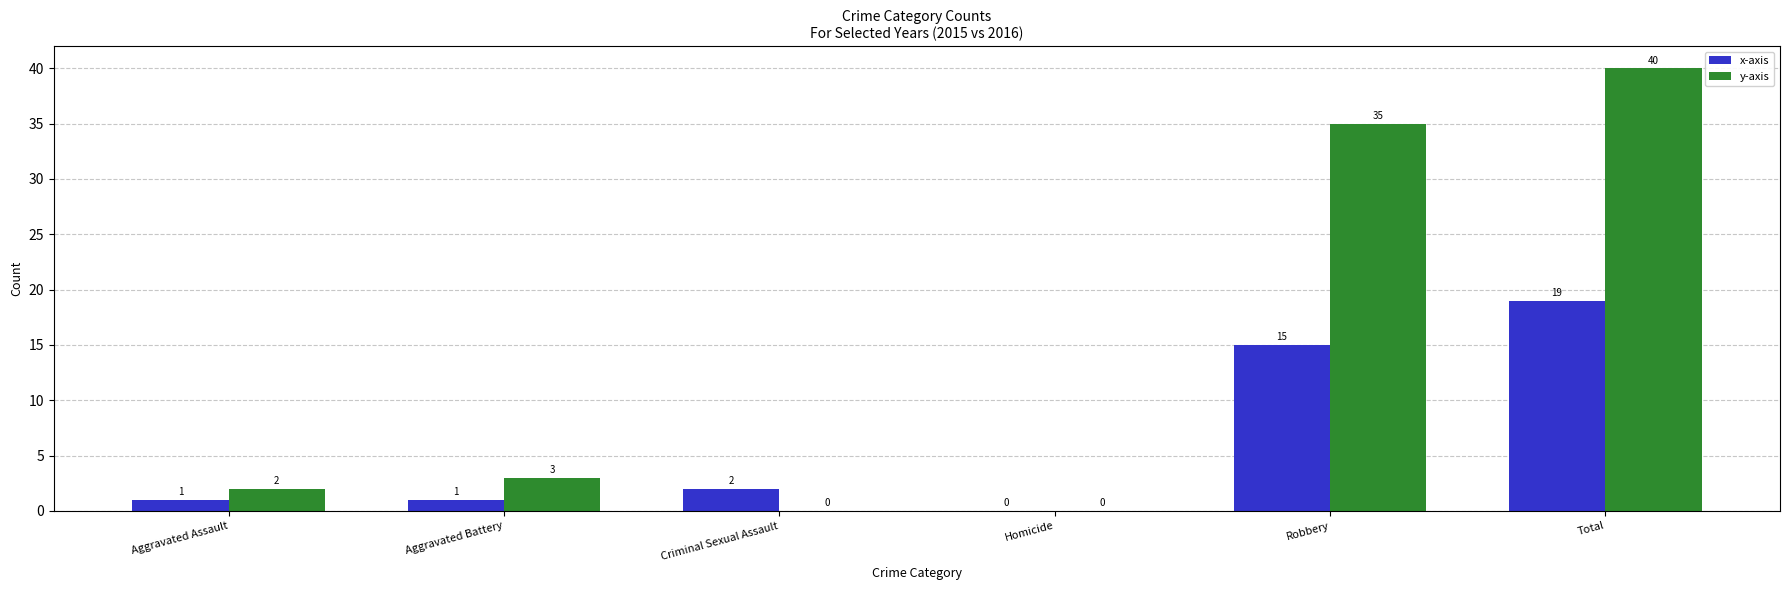

What is the sum of all x-axis values?

38